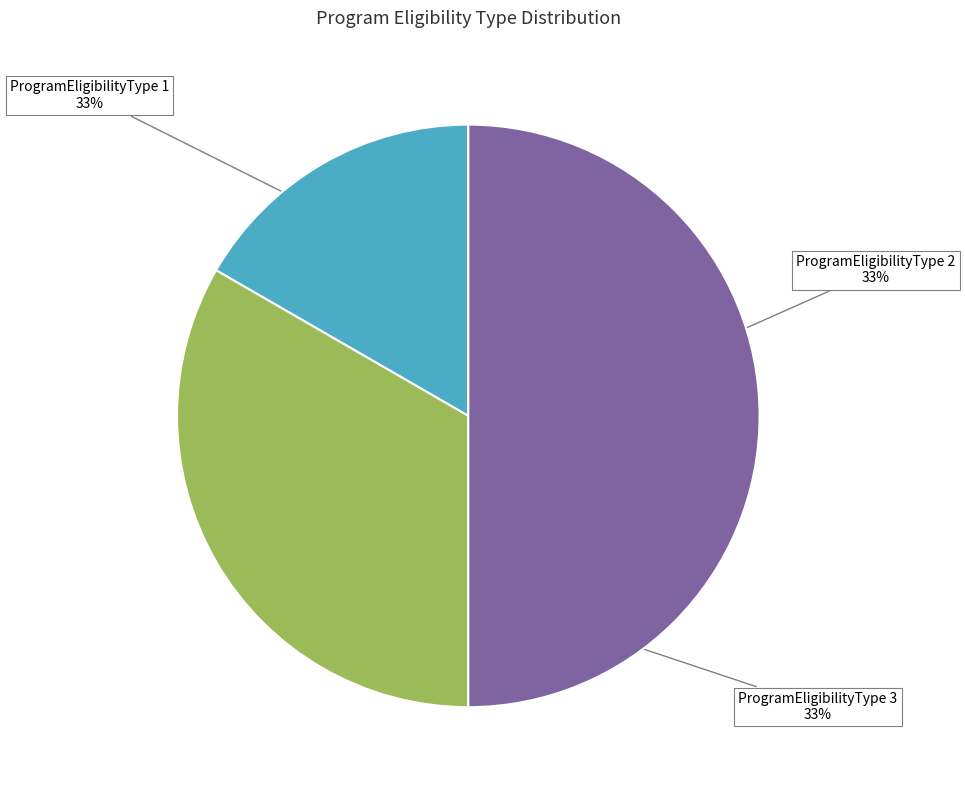

Does ProgramEligibilityType 3 represent more than half of the total?

No